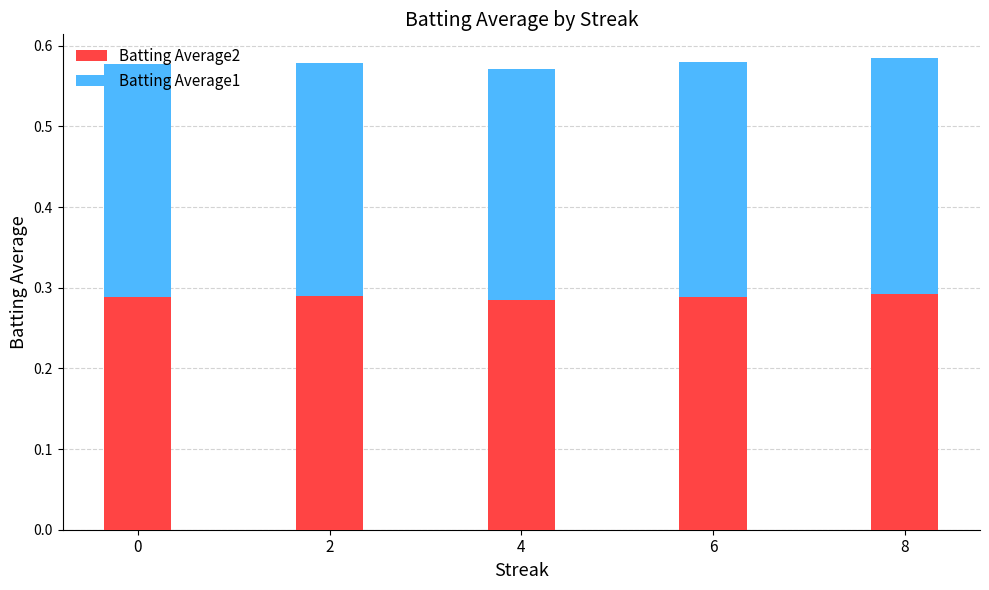

What is the sum of the Batting Average2 values at 4 and 0?

0.6